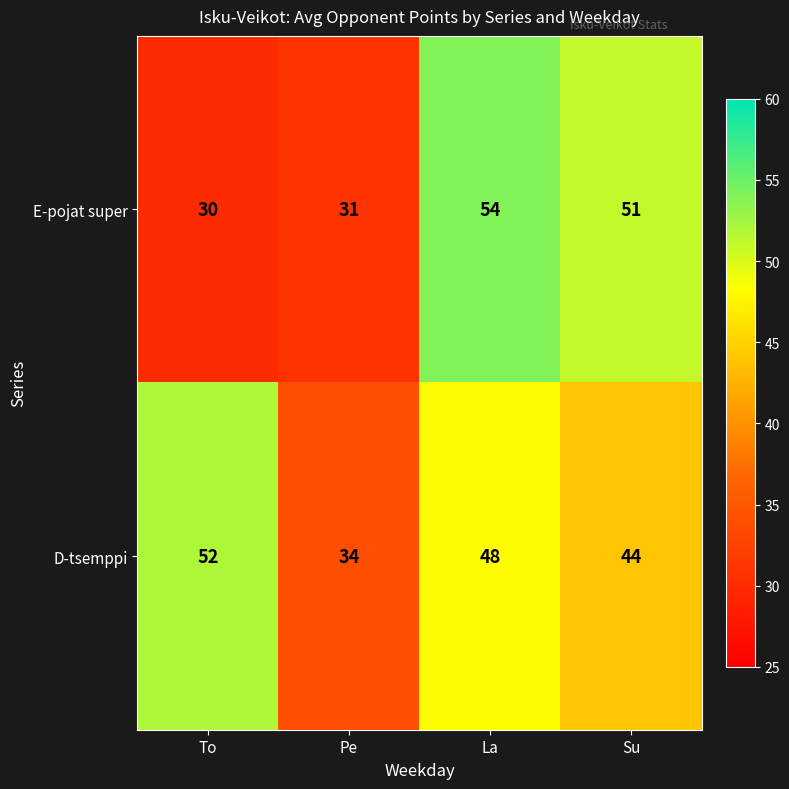

Which series has the largest range (max minus min)?

E-pojat super